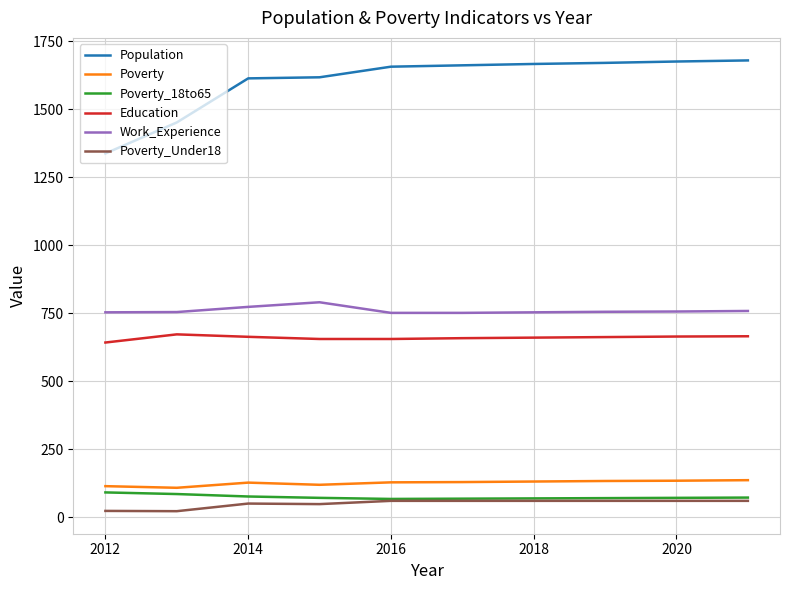

Which series has the largest total across all categories?

Population